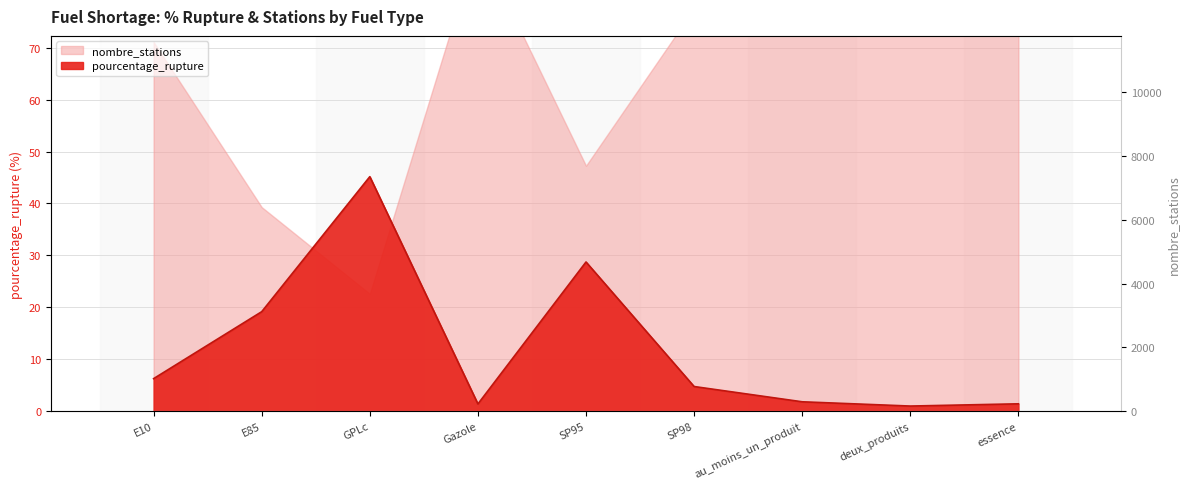

What is the smallest value displayed?

1.0